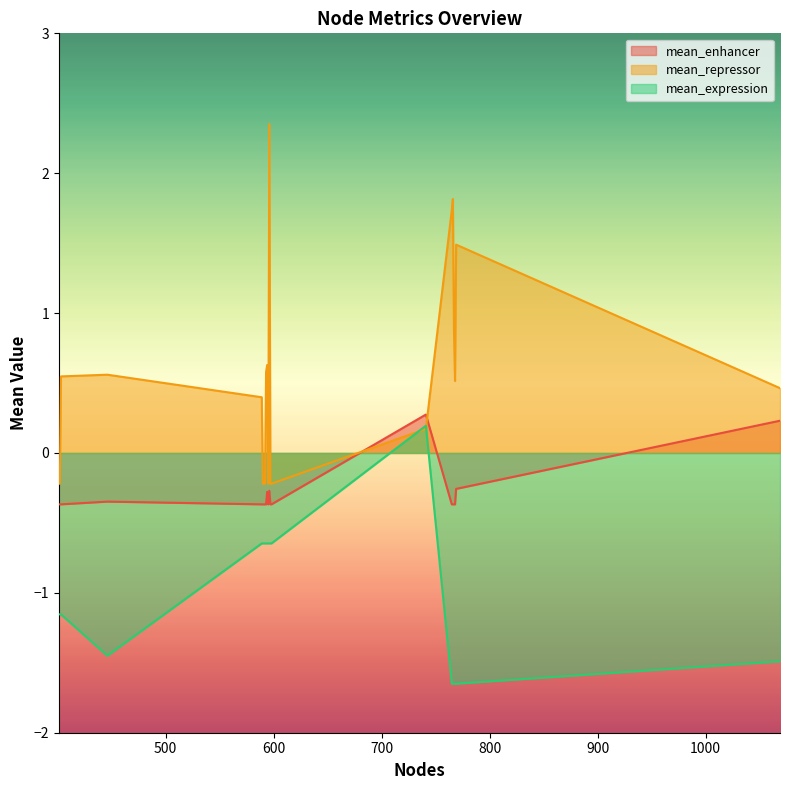

Which has a higher value, 769 or 594?

769